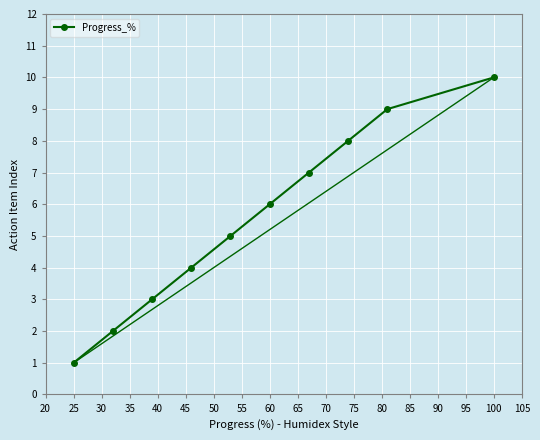

What is the sum of all values?

55